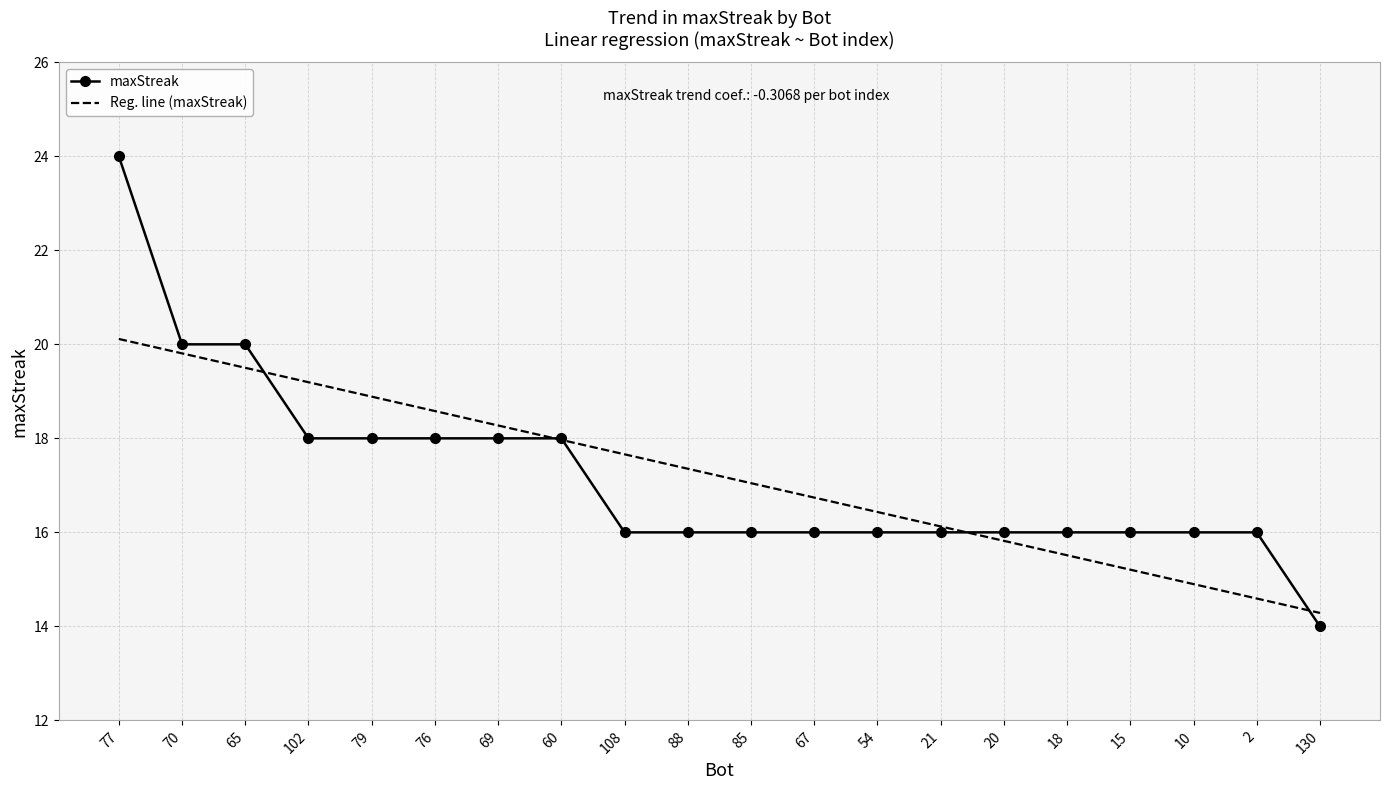

Which category has the lowest value across all series?

130